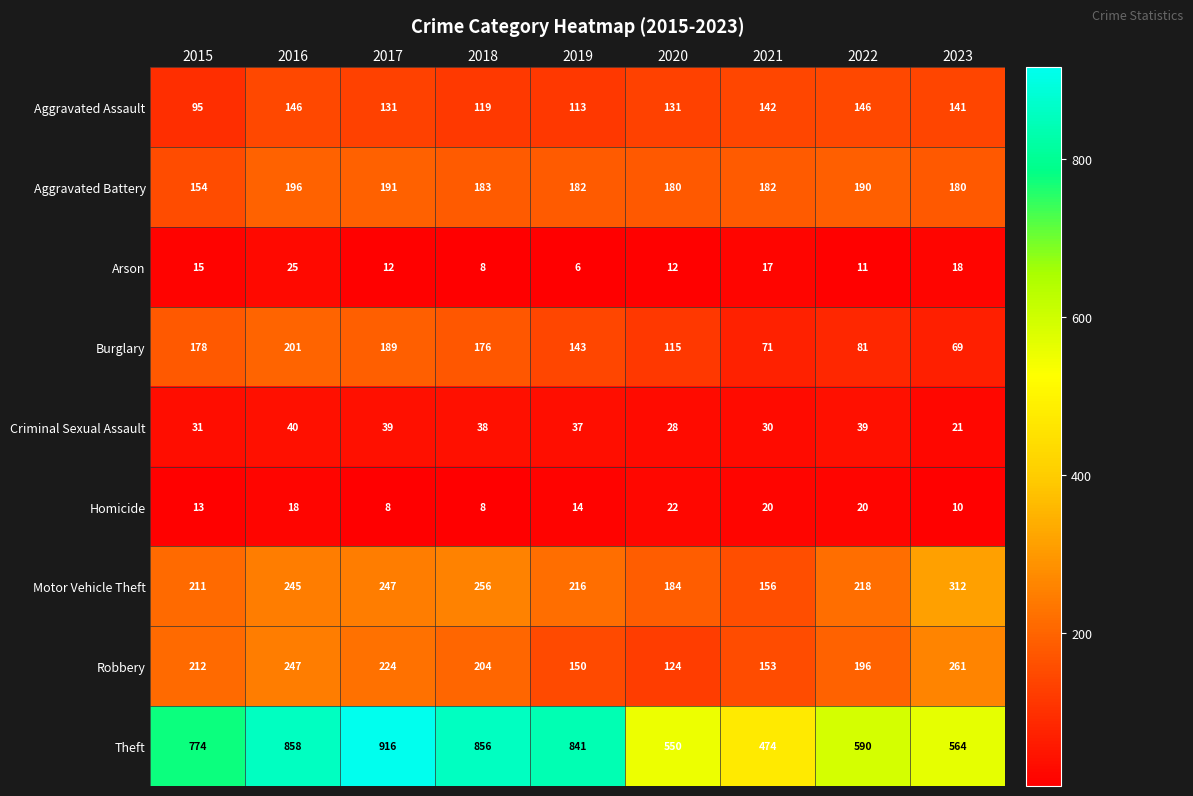

What is the sum of the Homicide values at 2015 and 2021?

33